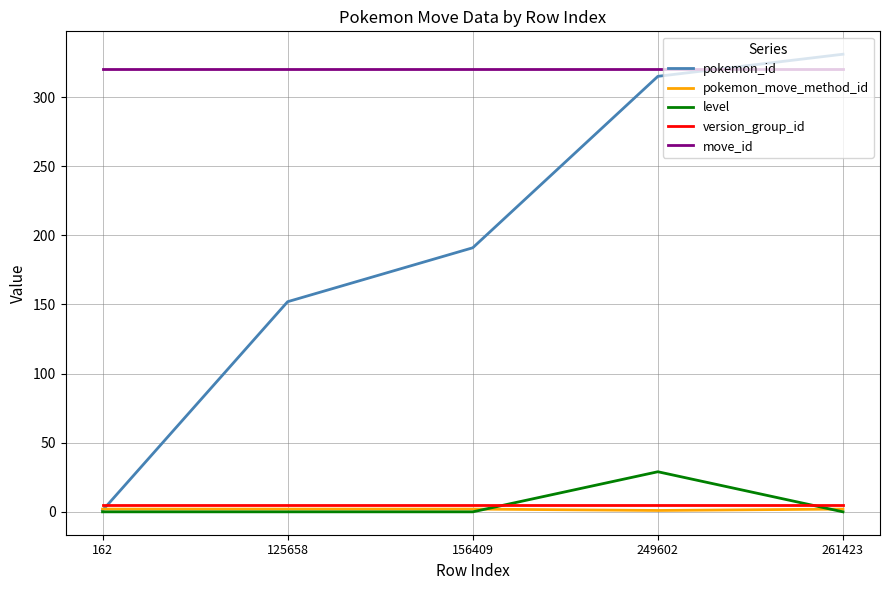

True or false: level has more than 2 points higher than both neighbors.

False